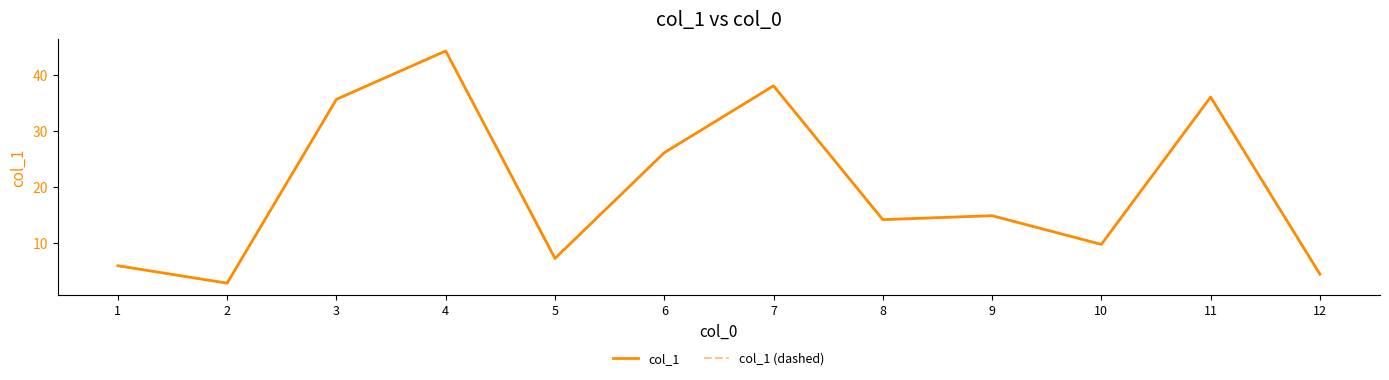

At which category is the sum across all series the highest?

4